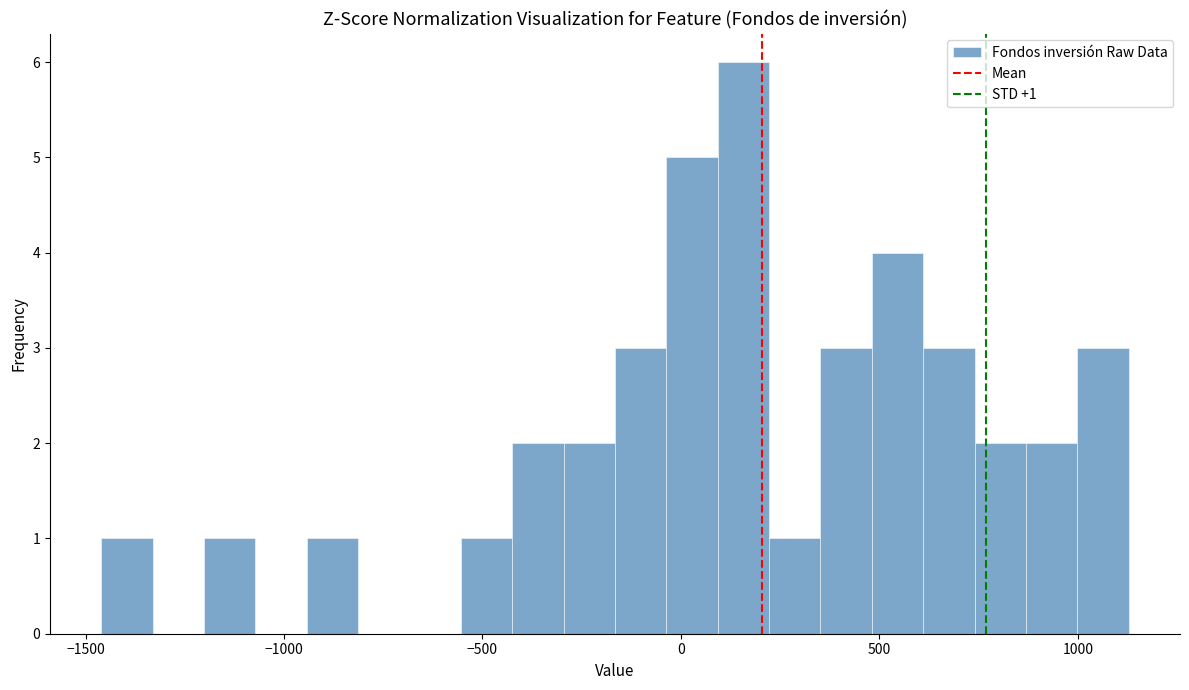

Around what value on the x-axis is the tallest bar? Give the approximate position of its centre, as read against the axis.

150